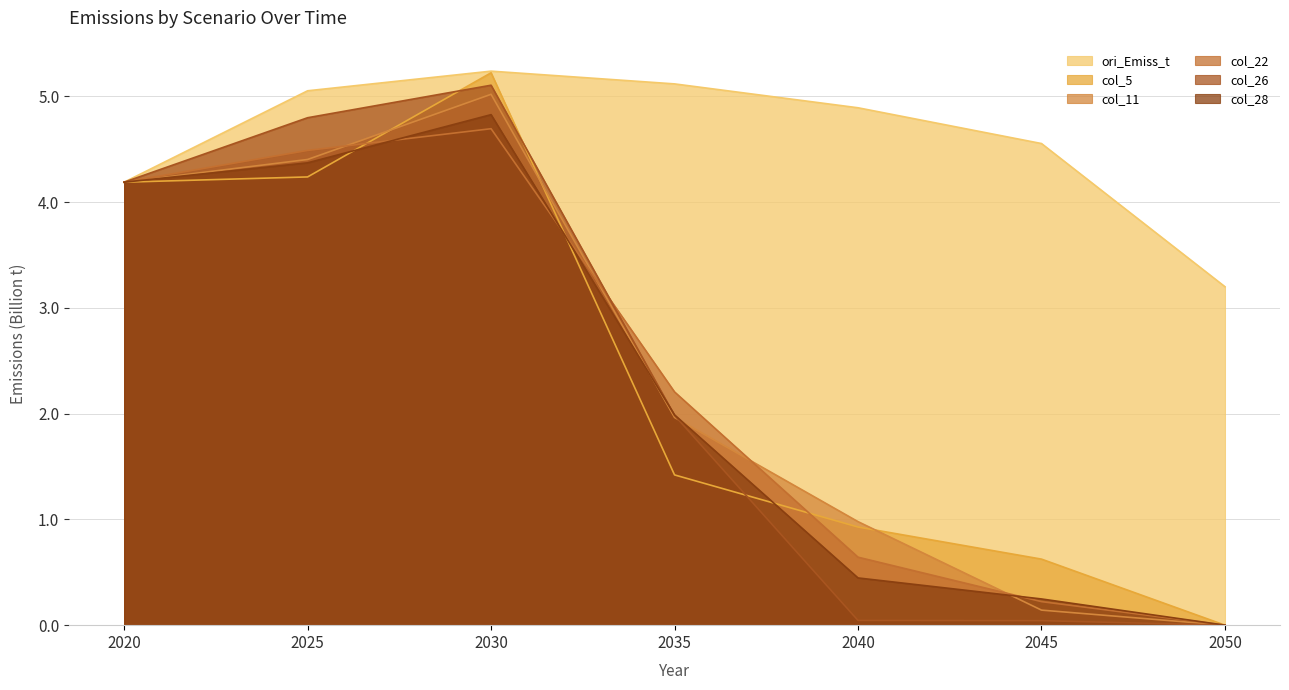

What is the maximum value shown in the chart?

5.2